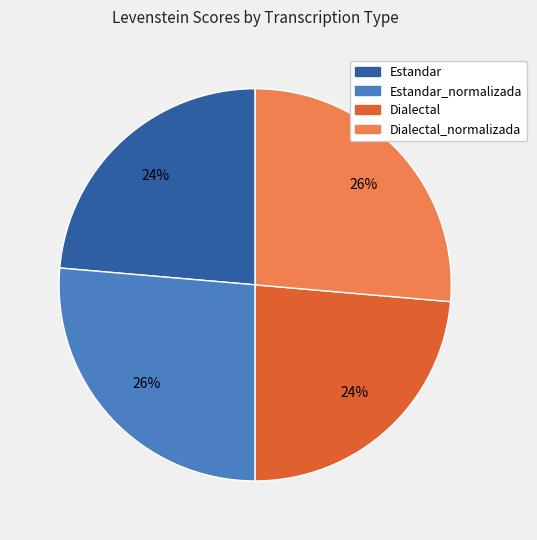

Which has a higher value, Dialectal_normalizada or Dialectal?

Dialectal_normalizada